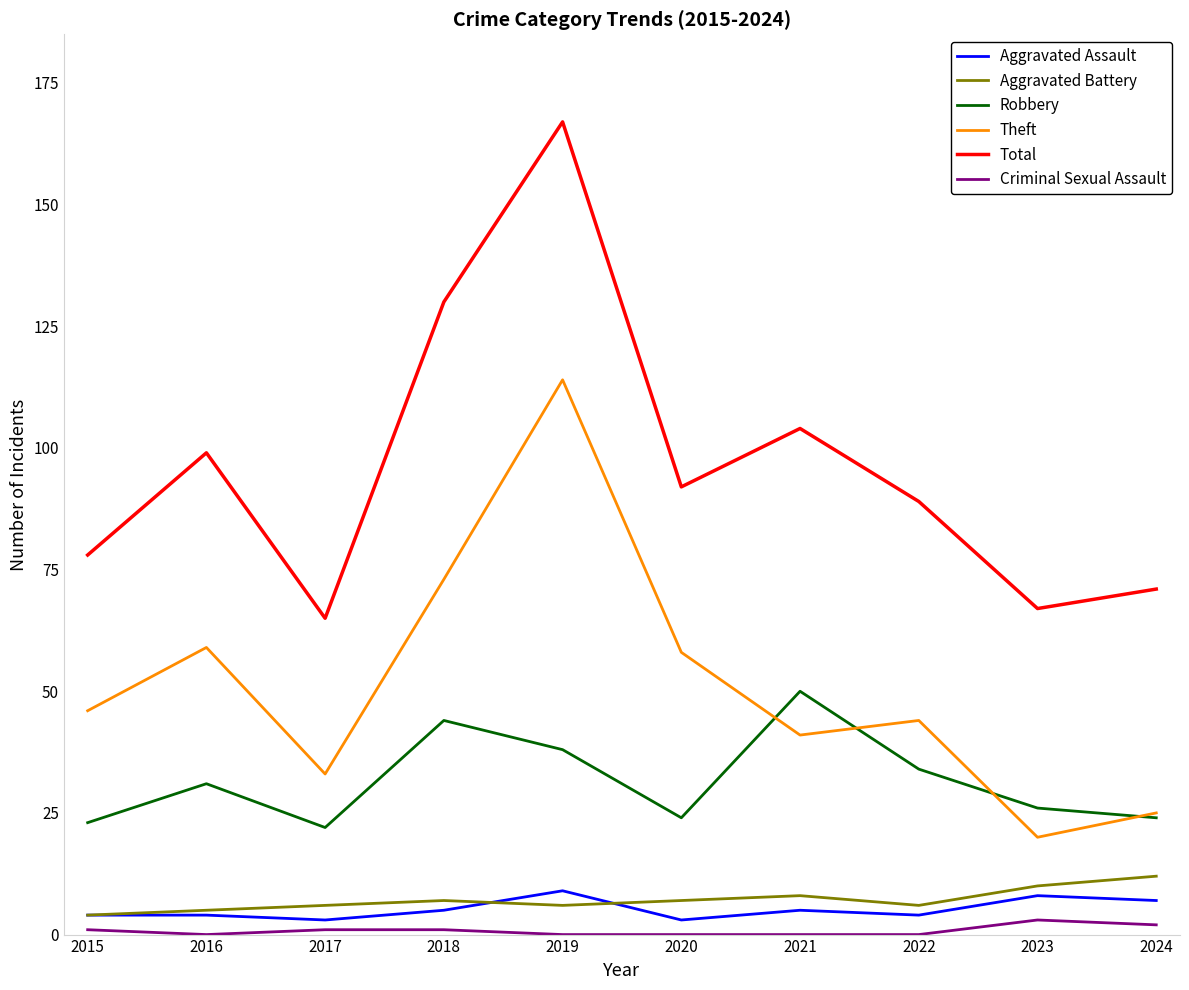

What is the sum of all Criminal Sexual Assault values?

8